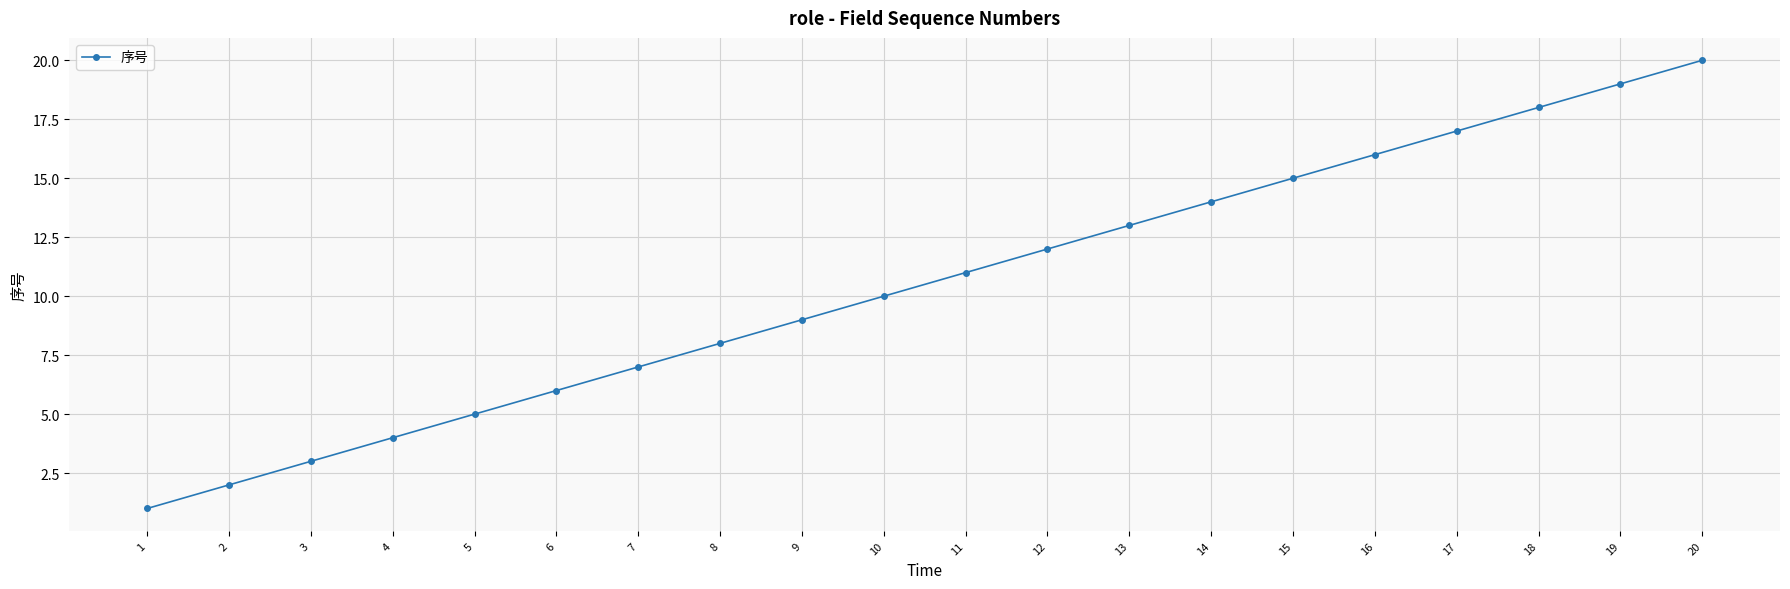

Reading left to right, extract all data points from this chart.

1	2	3	4	5	6	7	8	9	10	11	12	13	14	15	16	17	18	19	20